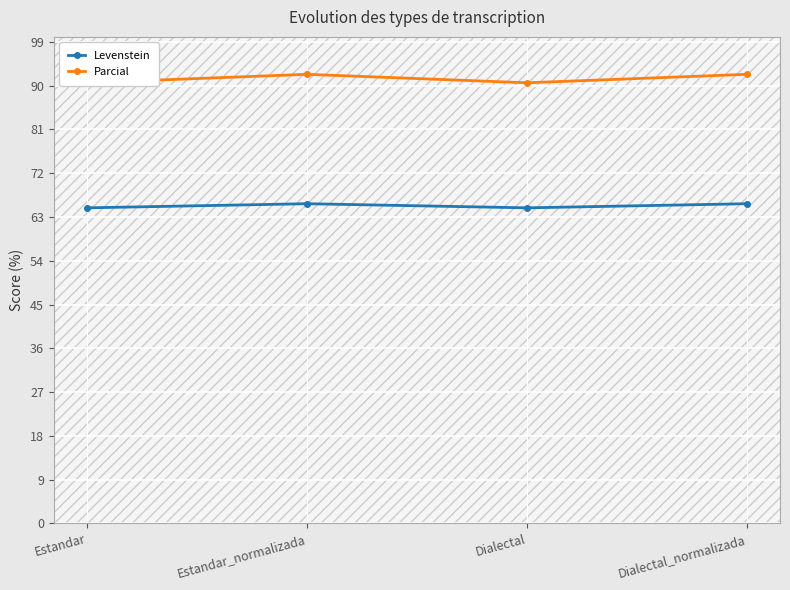

What is the label of the 4th point from the left?

Dialectal_normalizada